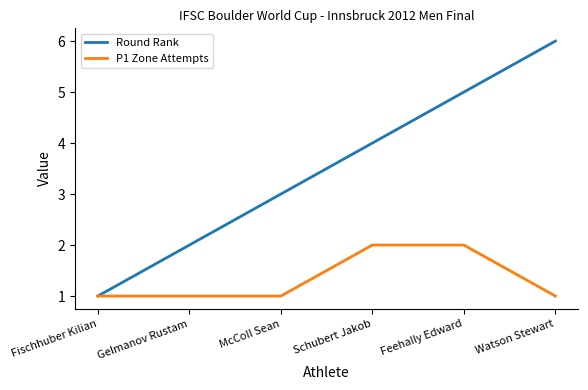

Reading right to left, what are all the values shown in this chart?

Round Rank: 6	5	4	3	2	1
P1 Zone Attempts: 1	2	2	1	1	1